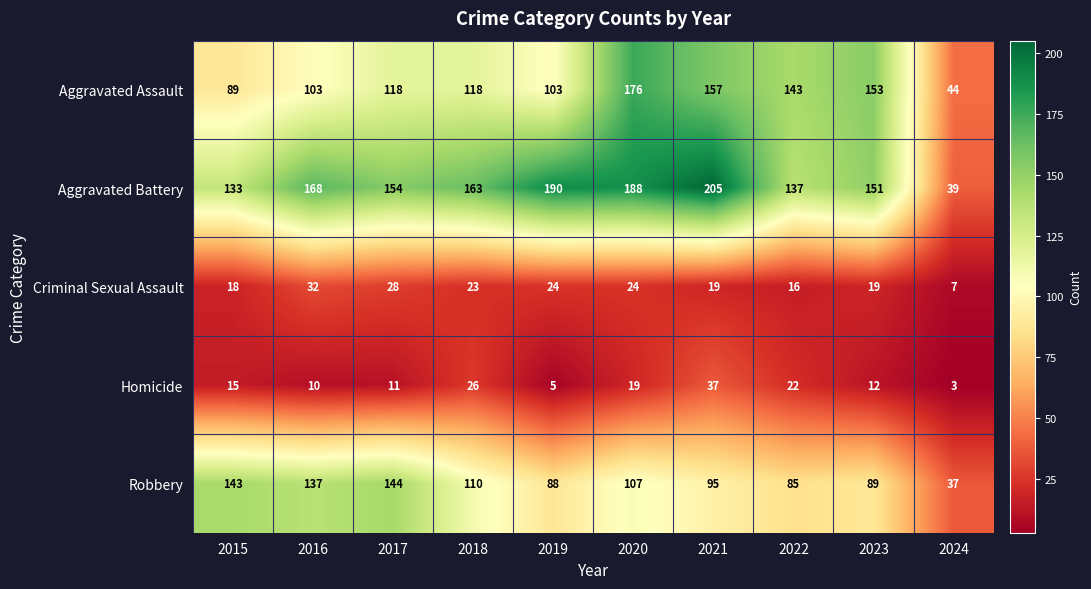

How many series are shown in this chart?

5